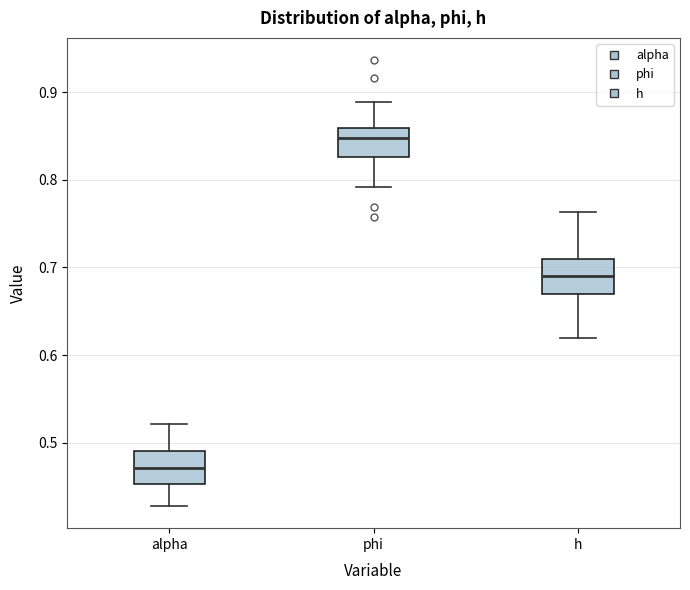

Reading left to right, read every box against the y-axis: the position of its median line, the range the box covers, and the ends of its whiskers. The values are not printed on the chart, so give them approximately, as read against the axis.

alpha: median 0.47, box 0.45 to 0.49, whiskers 0.43 to 0.52
phi: median 0.85, box 0.83 to 0.86, whiskers 0.79 to 0.89
h: median 0.69, box 0.67 to 0.71, whiskers 0.62 to 0.76